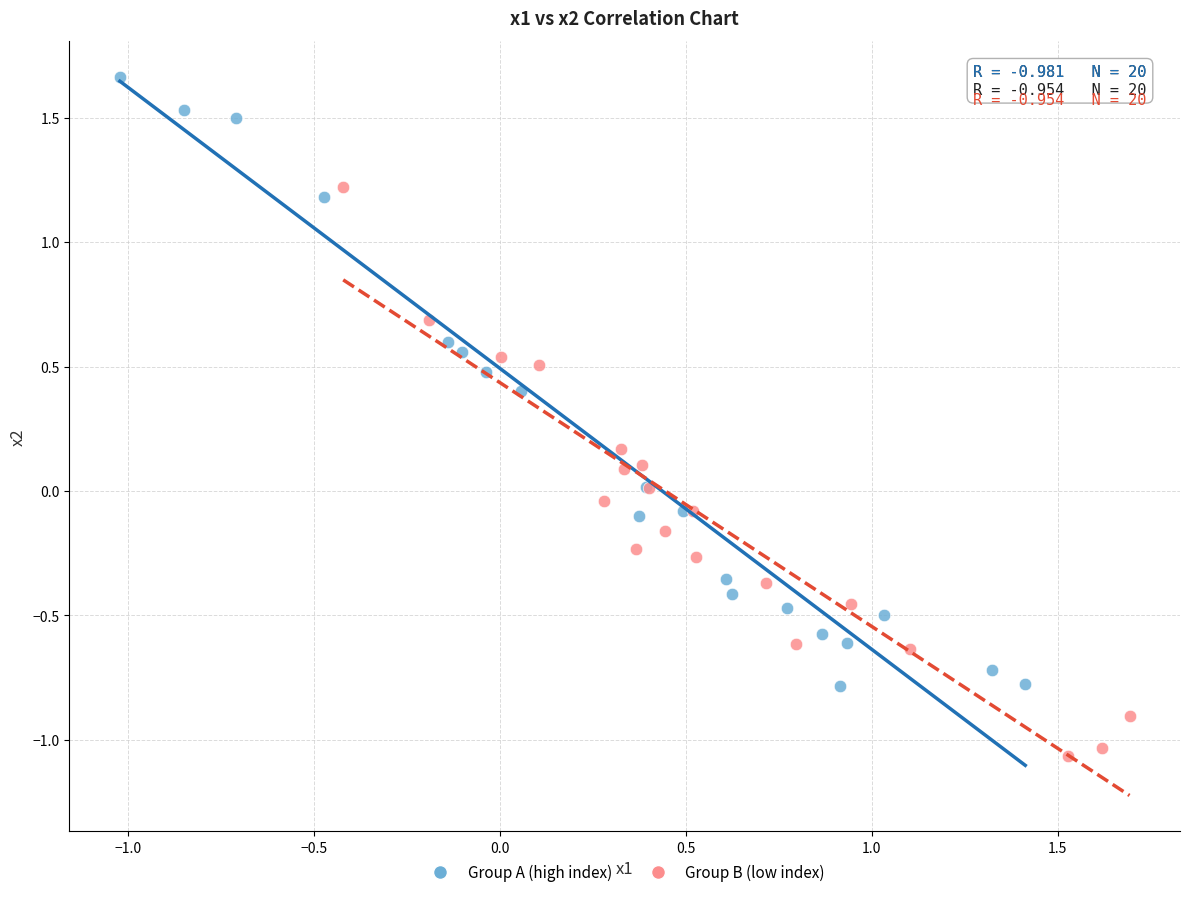

Which series reaches the minimum Y coordinate?

Group B (low index)